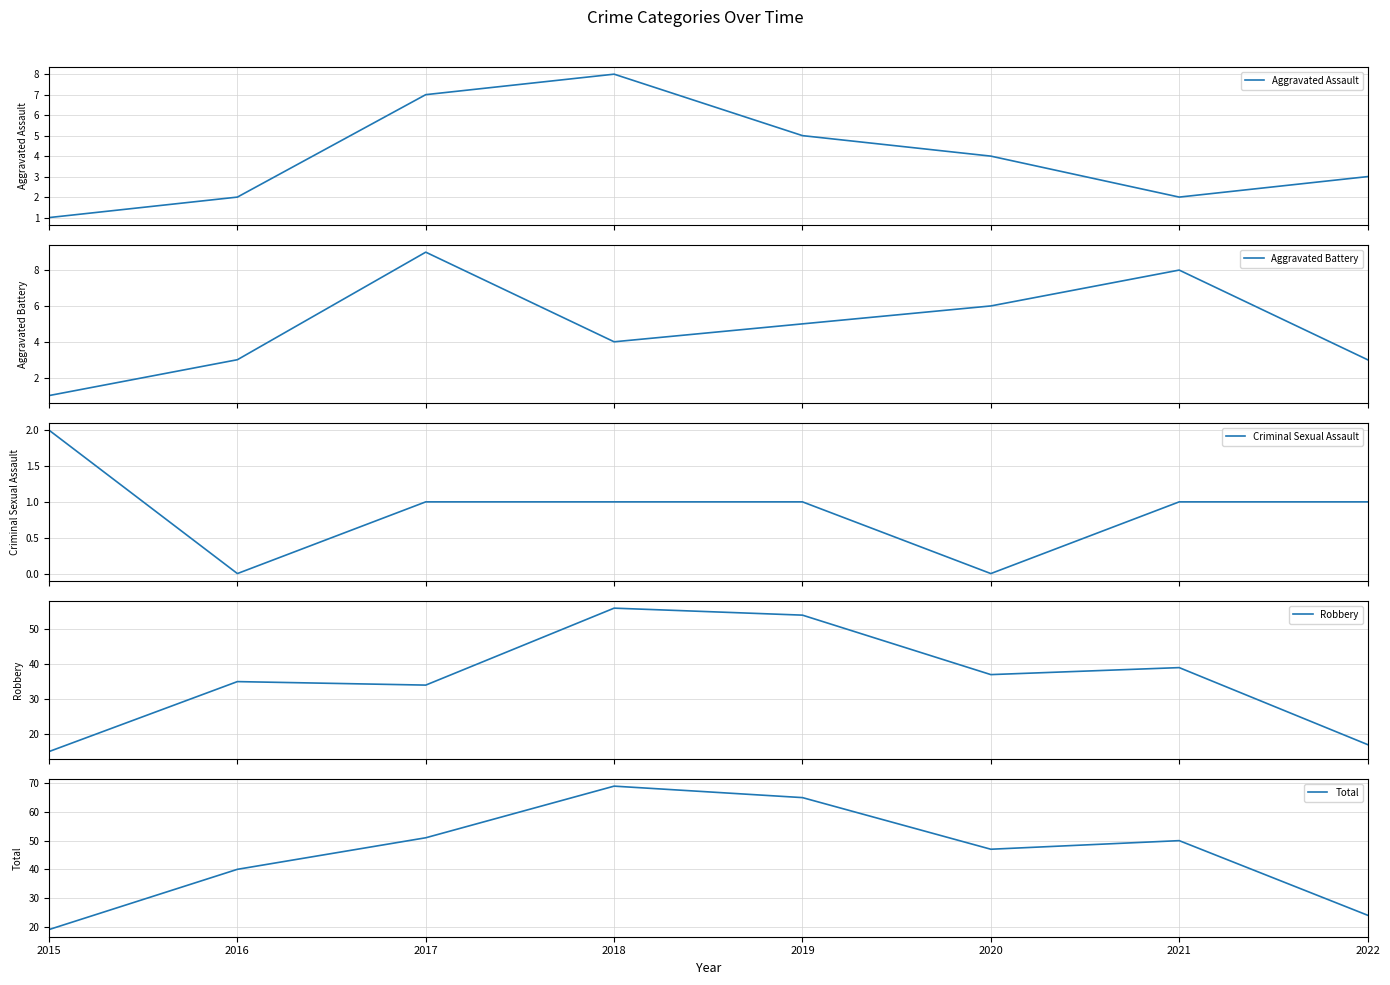

What are all the series names shown in the legend?

Aggravated Assault, Aggravated Battery, Criminal Sexual Assault, Robbery, Total